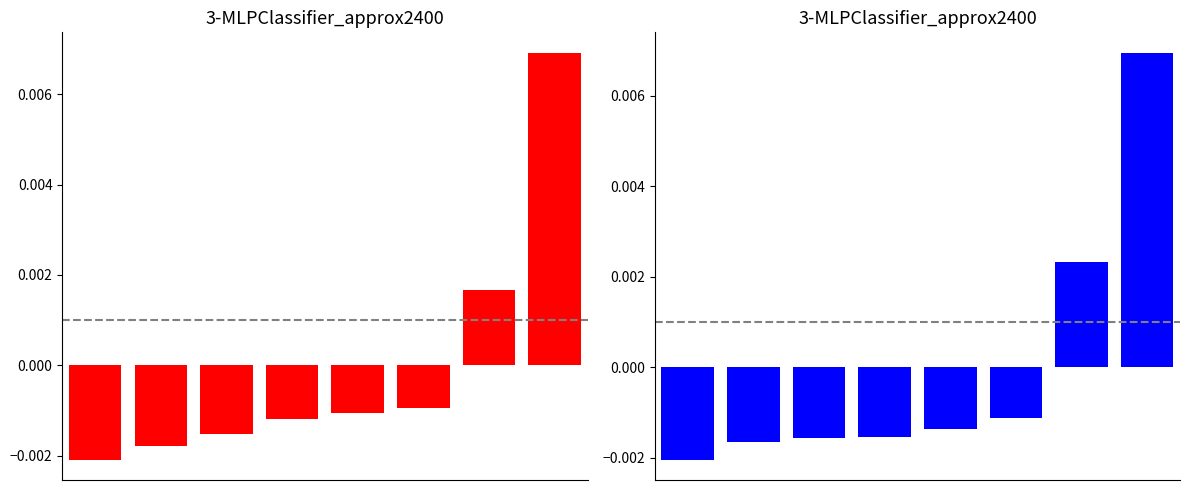

How many 2018-2020 avg (sorted) values are between 0 and 1?

2